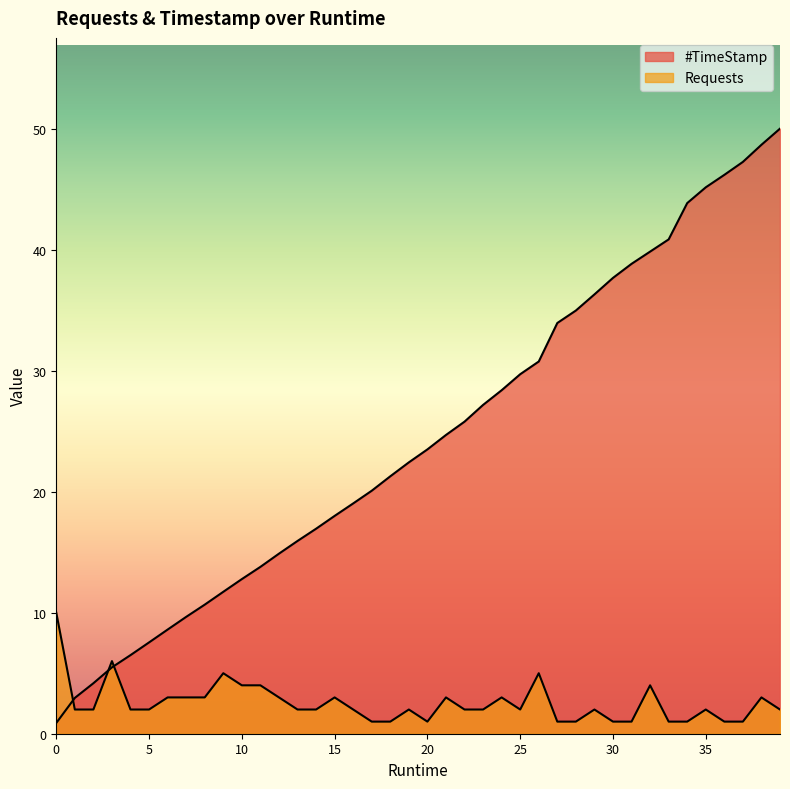

What is the difference between the second highest and minimum values in the #TimeStamp series?

47.8